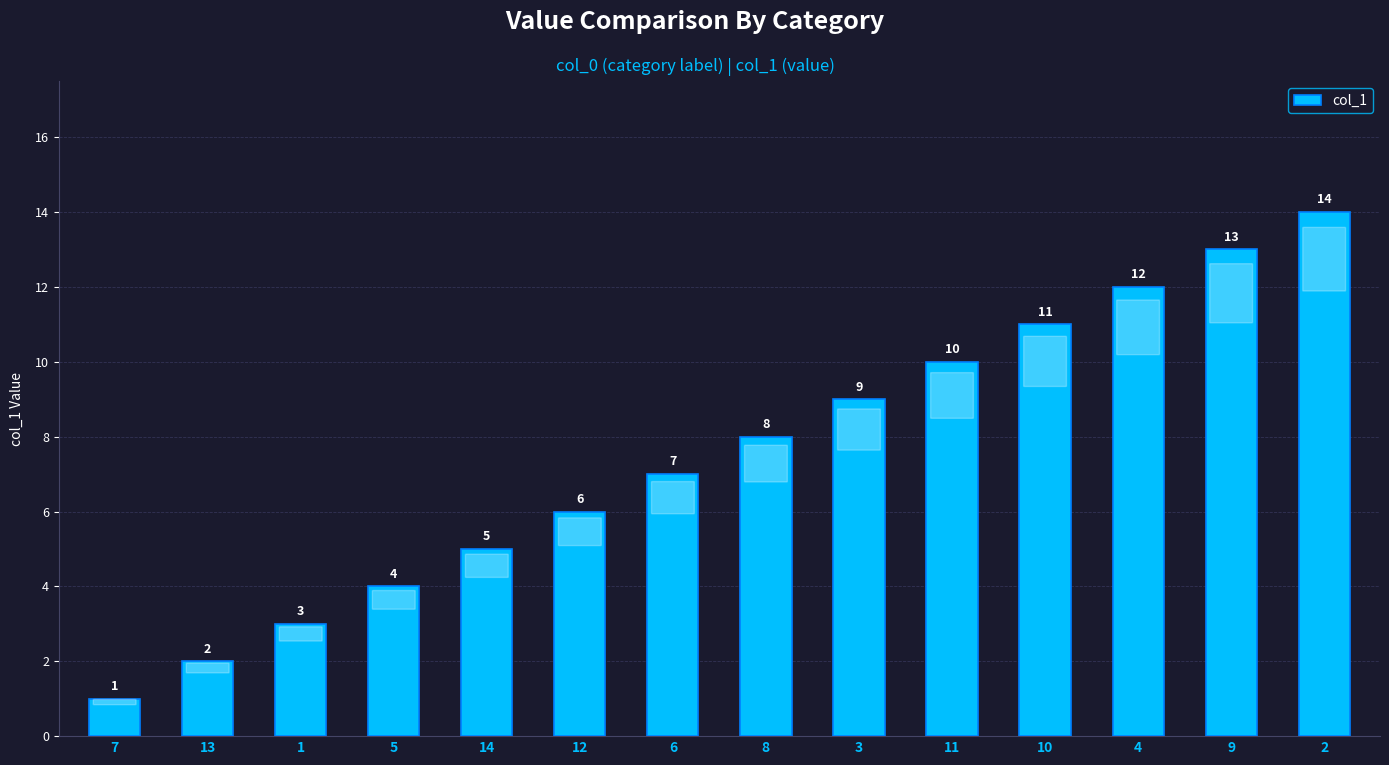

Reading left to right, what are all the values shown in this chart?

1	2	3	4	5	6	7	8	9	10	11	12	13	14